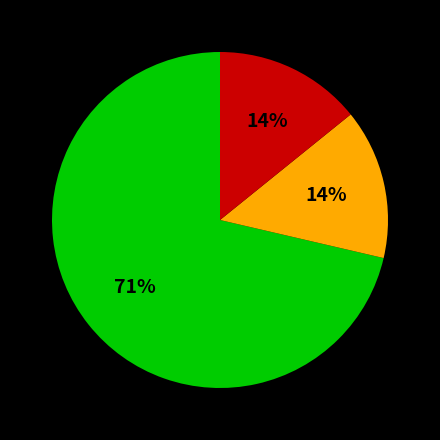

To the nearest percent, what is the average slice percentage?

33%